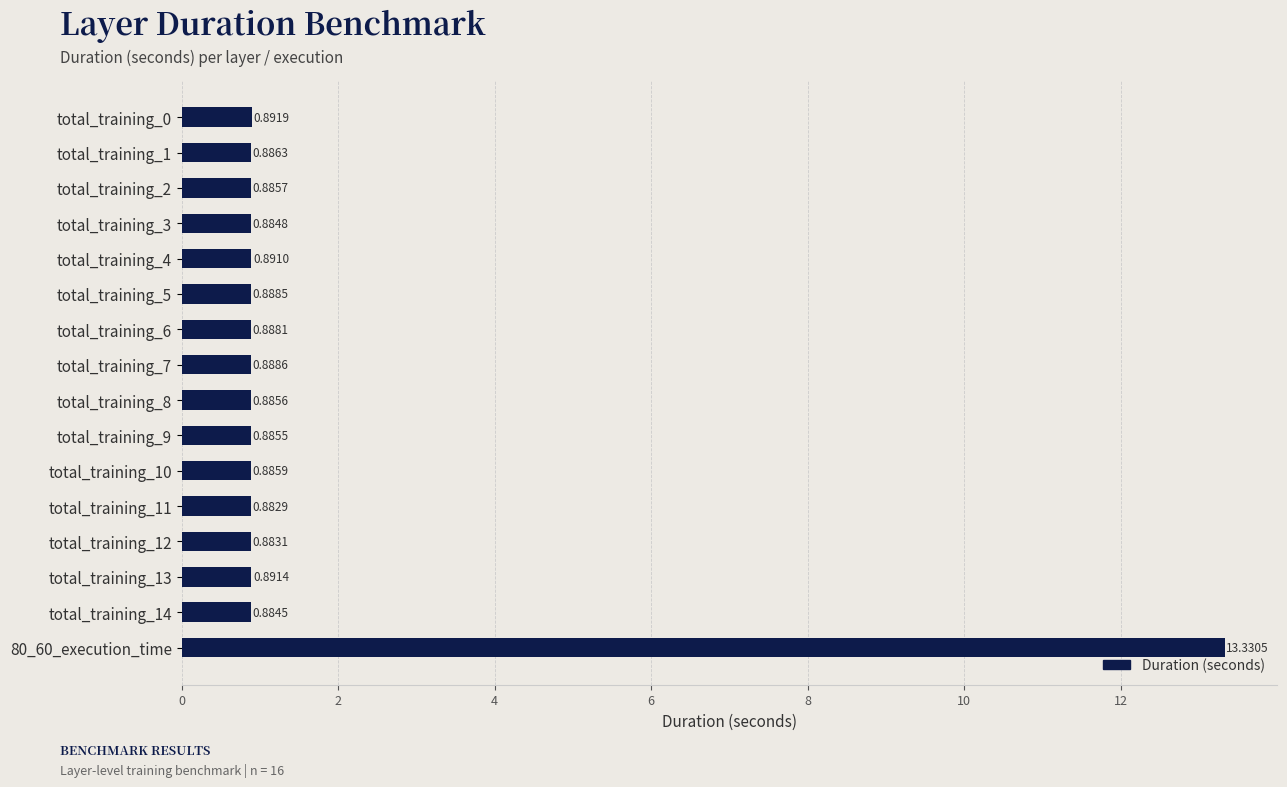

Rank the categories by value from highest to lowest.

80_60_execution_time, total_training_0, total_training_13, total_training_4, total_training_7, total_training_5, total_training_6, total_training_1, total_training_10, total_training_2, total_training_8, total_training_9, total_training_3, total_training_14, total_training_12, total_training_11